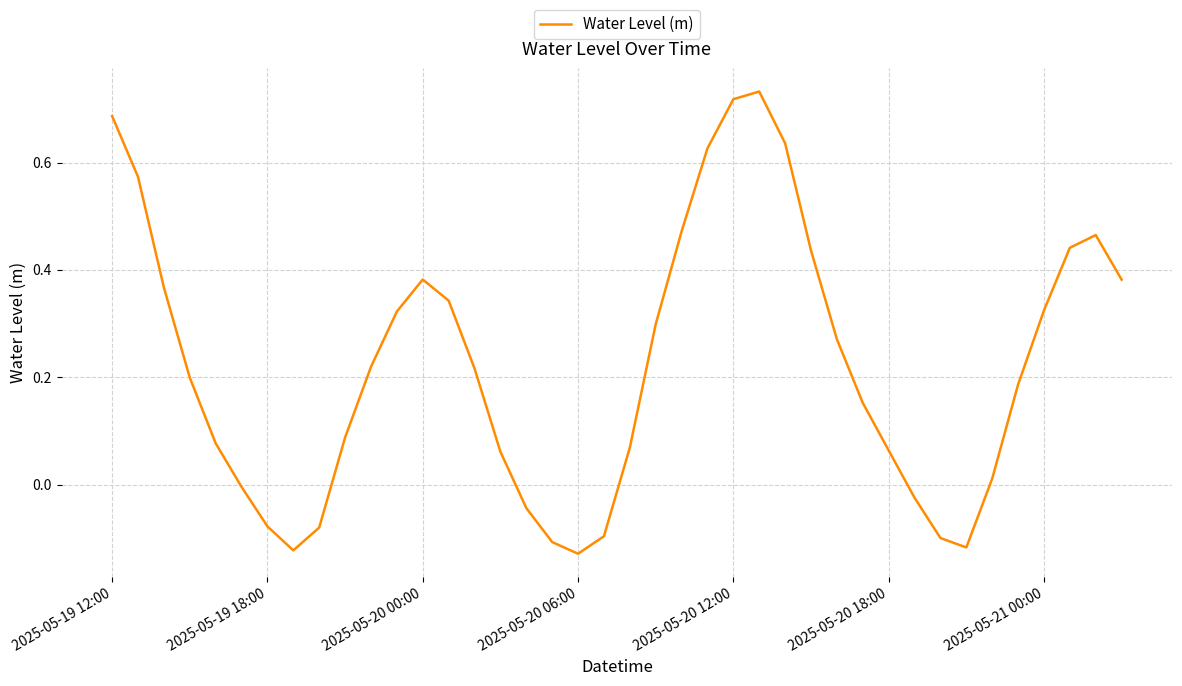

Does the chart have visible grid lines?

Yes